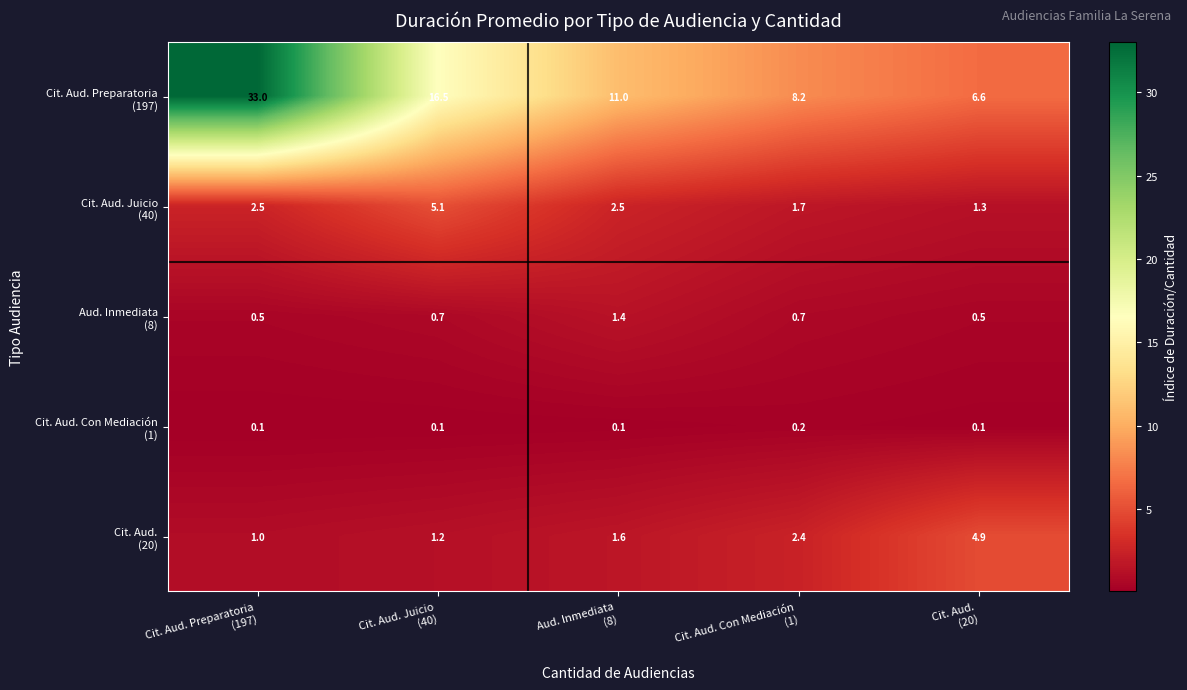

Count the number of data series in this chart.

5